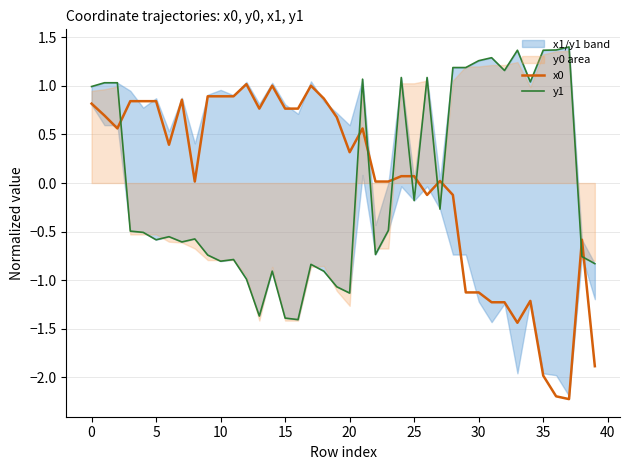

What is the highest value of the x0 series?

1.0